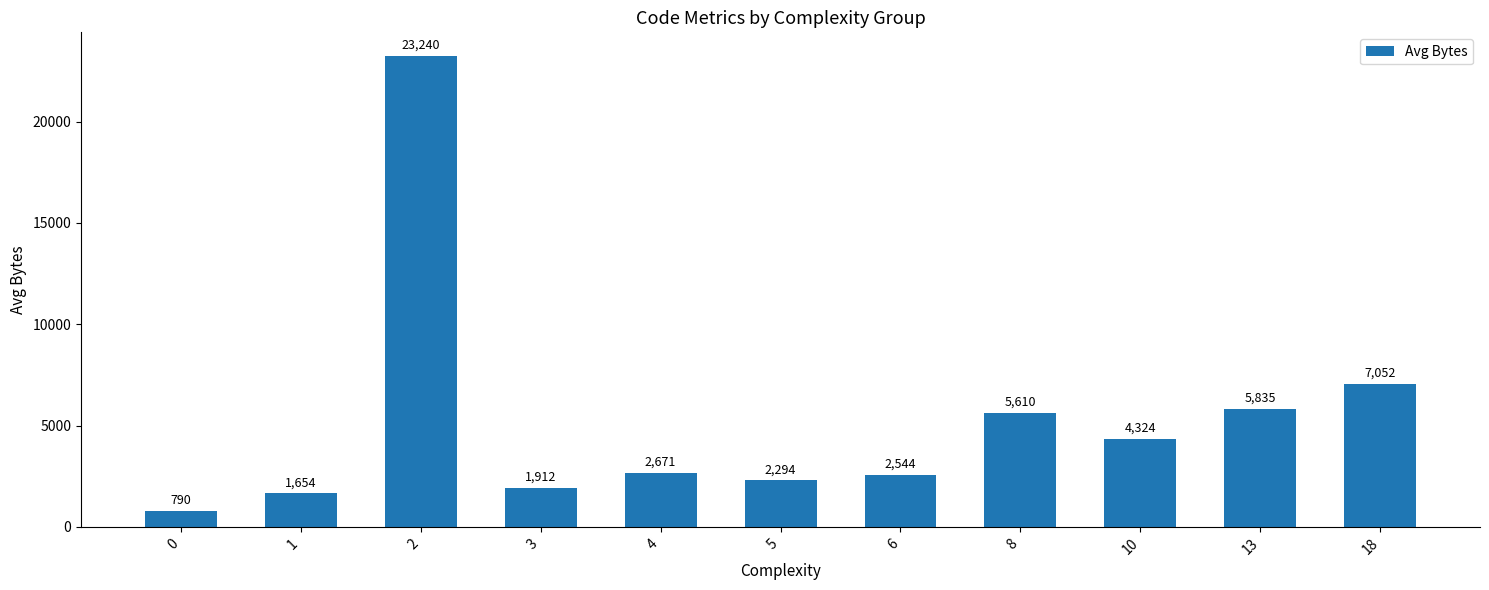

What is the ratio of the value at 10 to the value at 3?

2.3